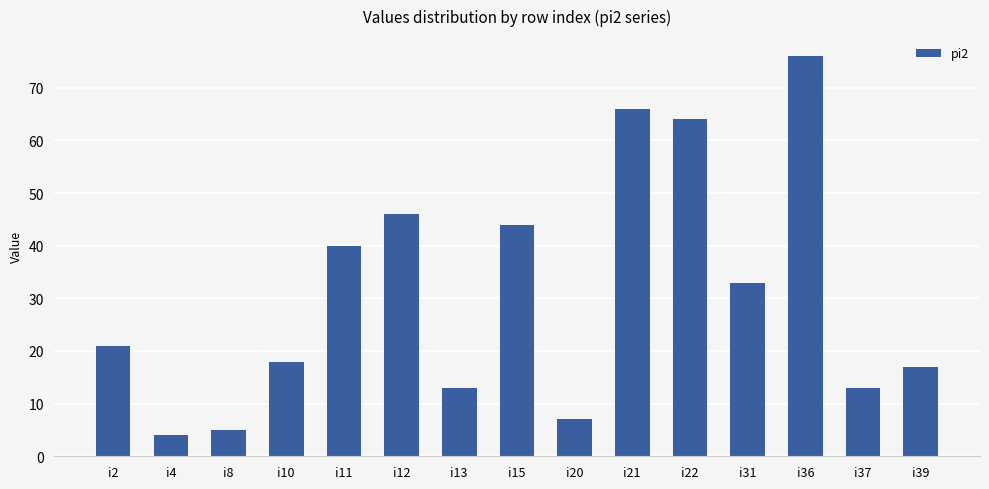

How many bars are there in total?

15